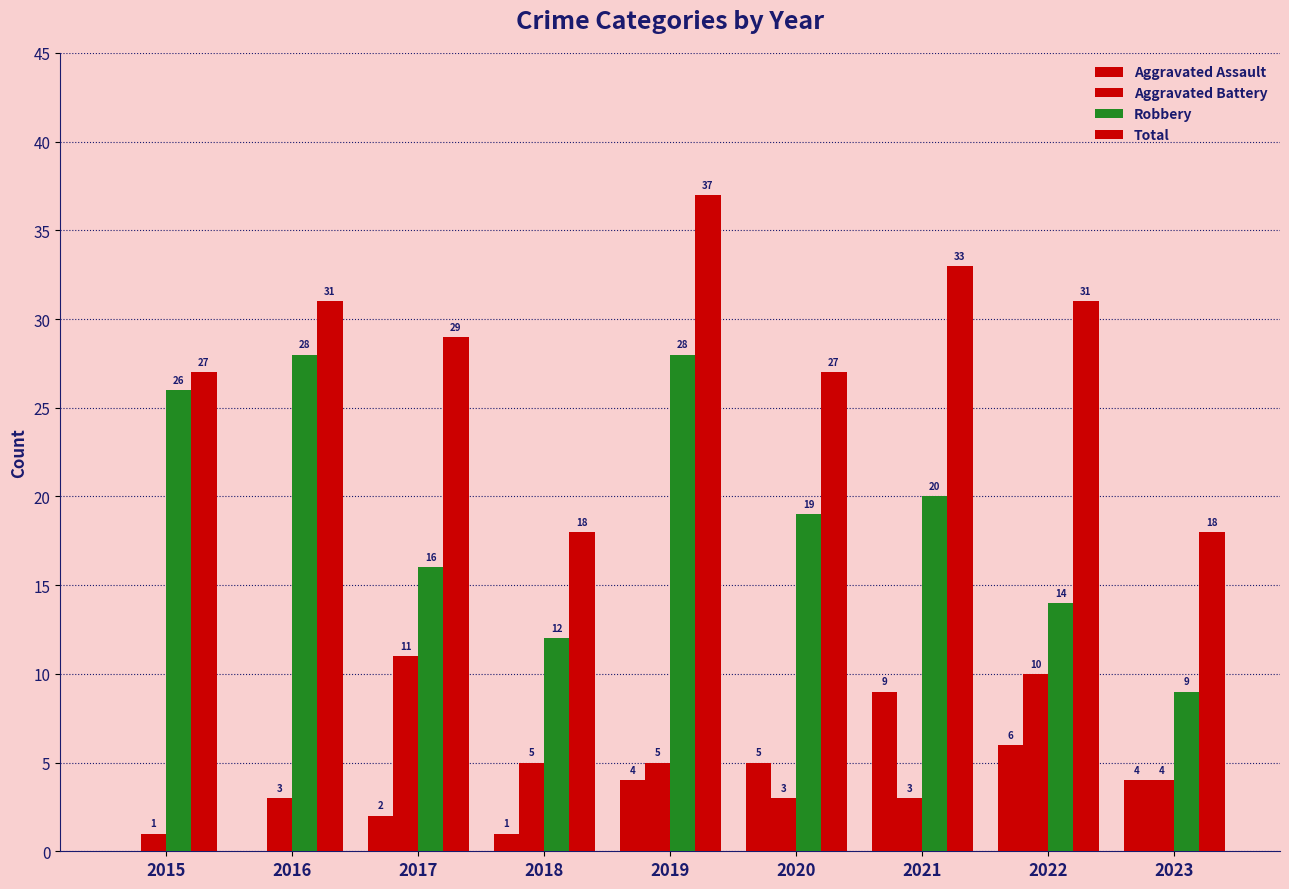

Which has a higher value, 2023 or 2017?

2023